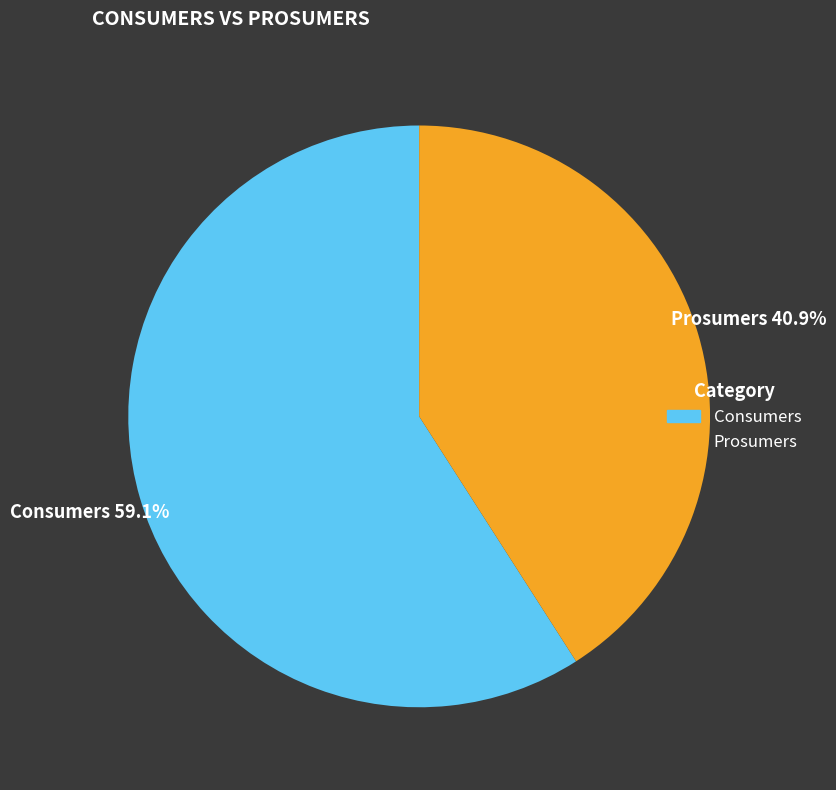

How many segments does this pie chart have?

2